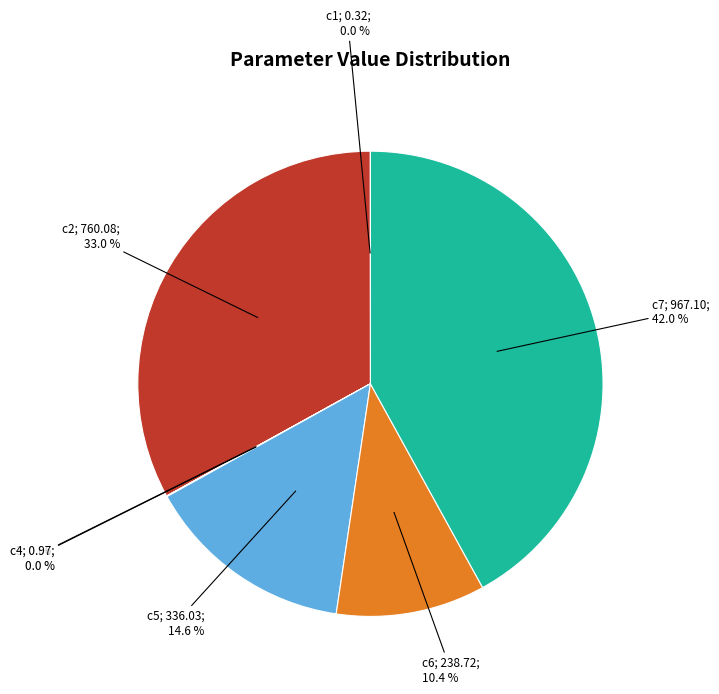

Is there a majority slice in this chart?

No